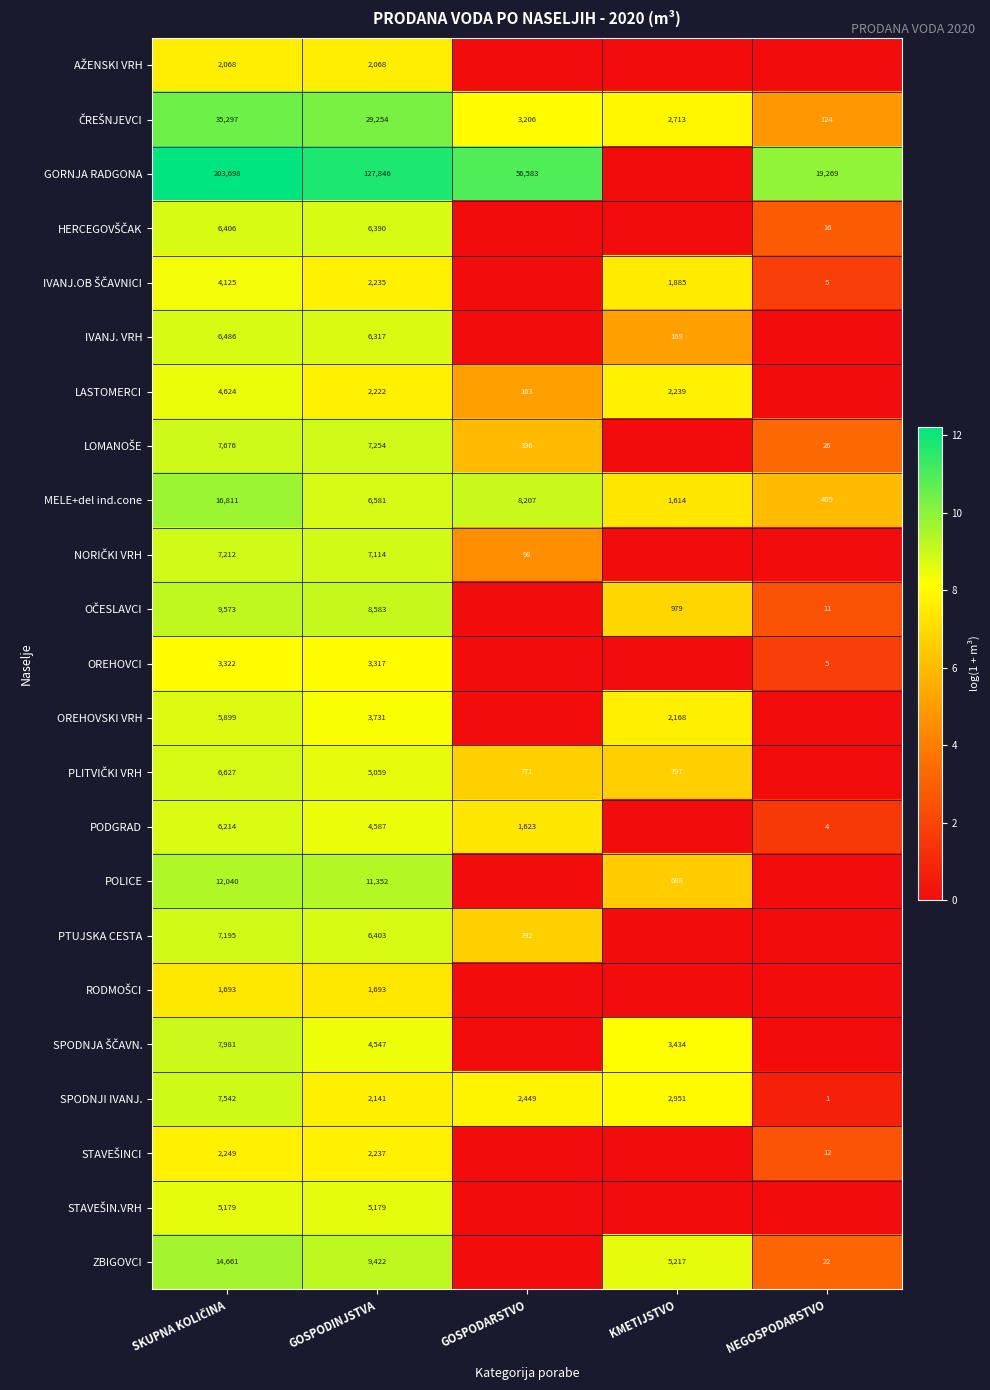

What is the total value across all series at GOSPODINJSTVA?

265532